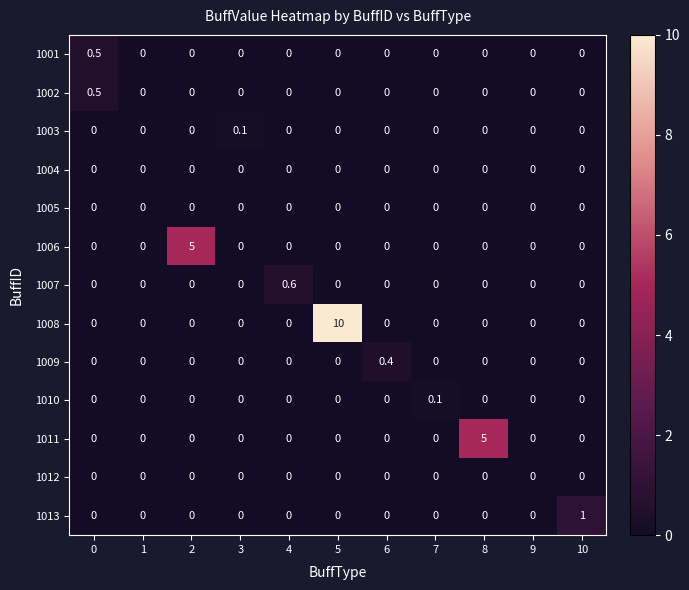

Between 5 and 8, which series saw the biggest shift?

1008